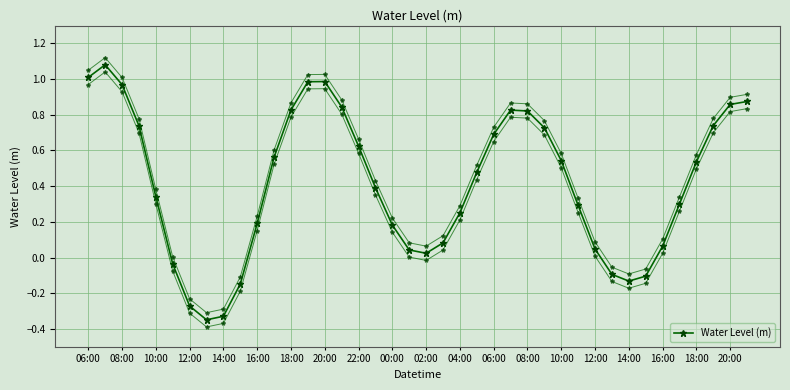

Where does the data first go above 0?

06:00